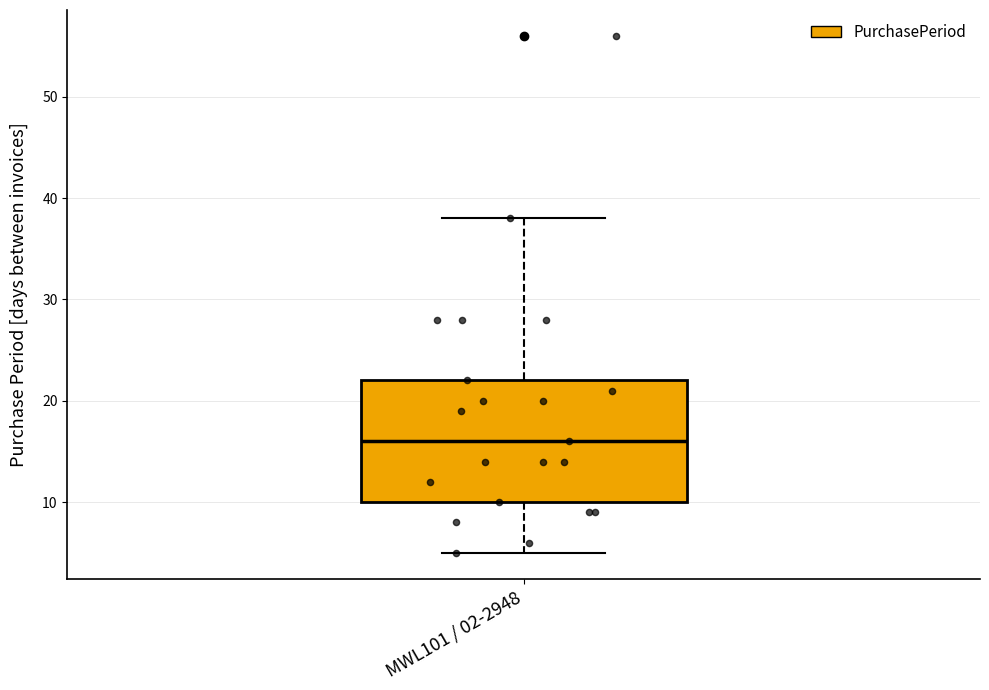

Transcribe this box plot: give where the median line is, the range the box spans, and where the two whiskers end, as read against the y-axis. The values are not printed on the chart, so give them approximately, as read against the axis.

median 16, box 10 to 22, whiskers 5 to 38